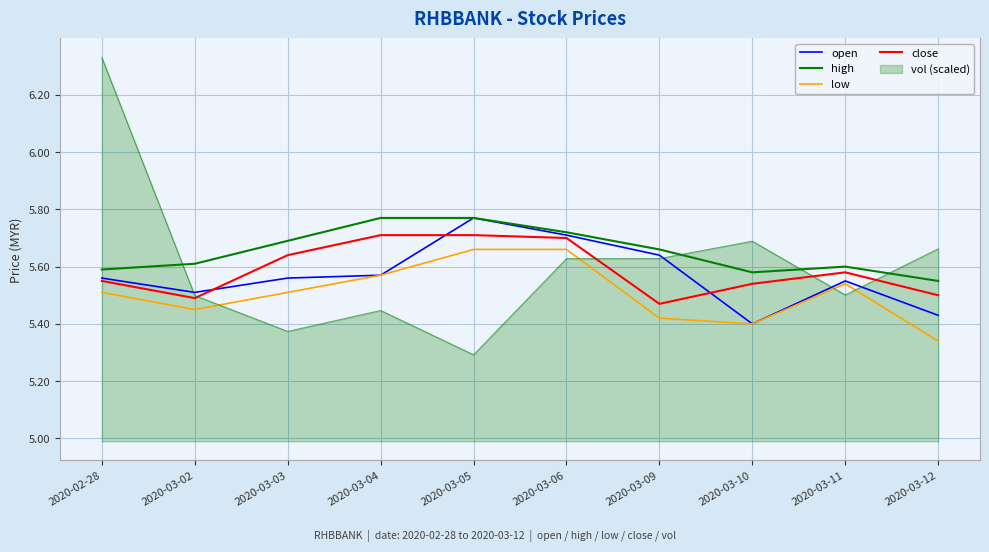

Between which two adjacent categories do close and open first intersect?

2020-03-02 and 2020-03-03